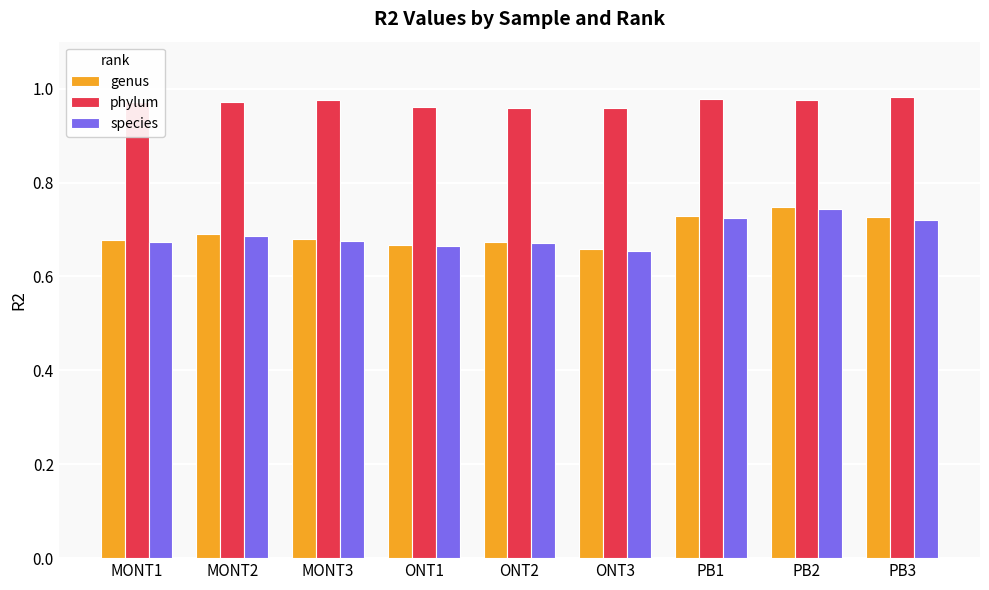

Between MONT1 and PB1, which series saw the biggest shift?

species